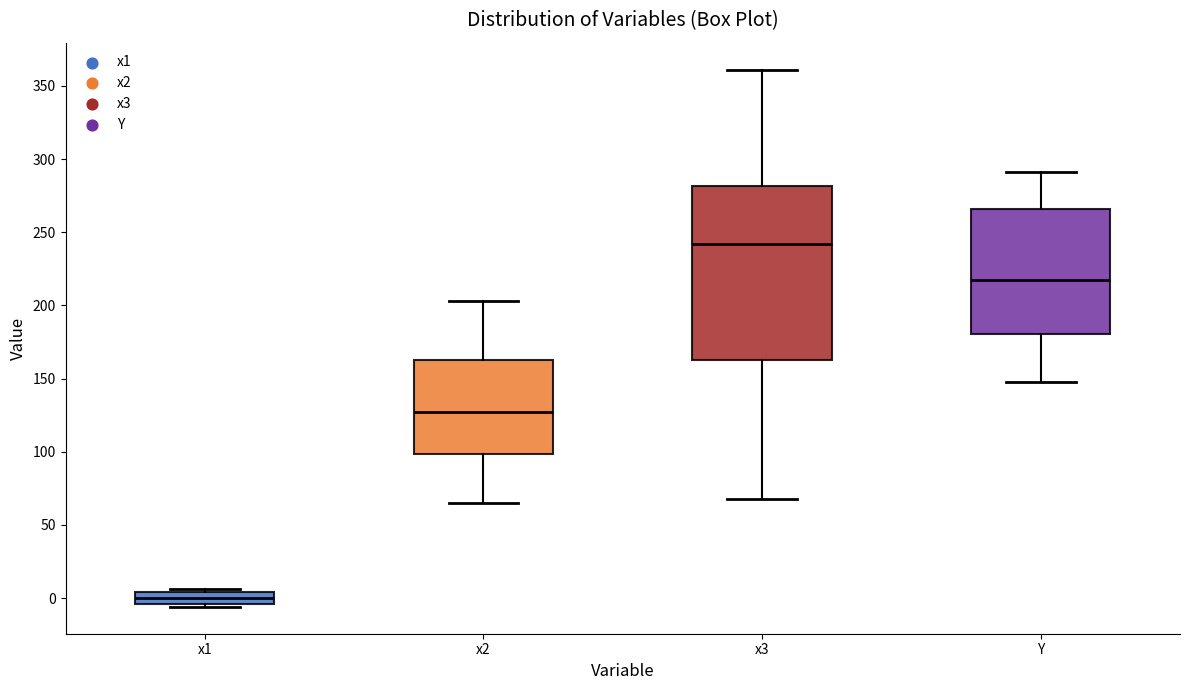

Reading left to right, transcribe this box plot: for each box, give where its median line is, the range the box spans, and where its two whiskers end, as read against the y-axis. The values are not printed on the chart, so give them approximately, as read against the axis.

x1: median 0, box -5 to 5, whiskers -5 (just below the box's lower edge) to 5 (just above the box's upper edge)
x2: median 125, box 100 to 160, whiskers 65 to 205
x3: median 240, box 165 to 280, whiskers 70 to 360
Y: median 215, box 180 to 265, whiskers 150 to 290